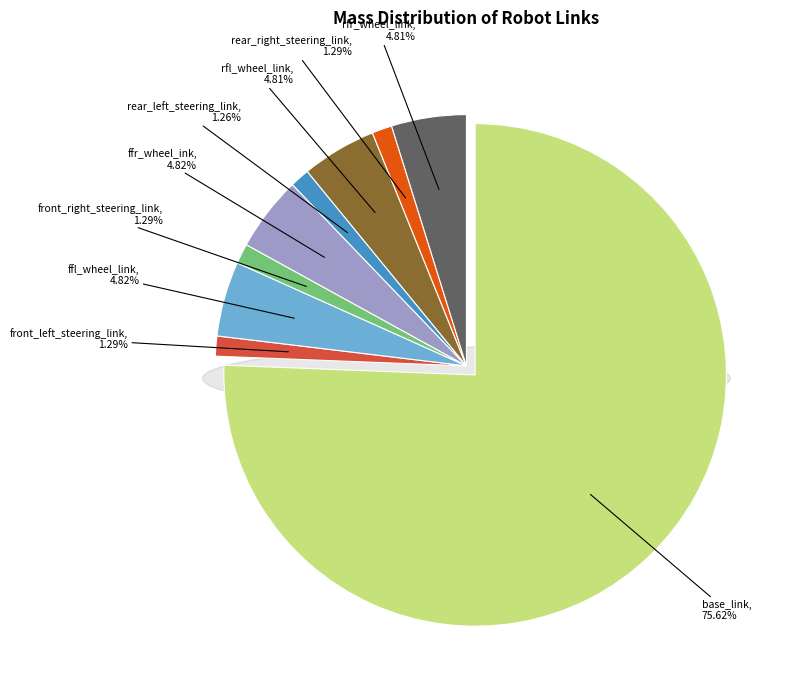

To the nearest percent, what percentage of the pie is ffr_wheel_ink?

5%